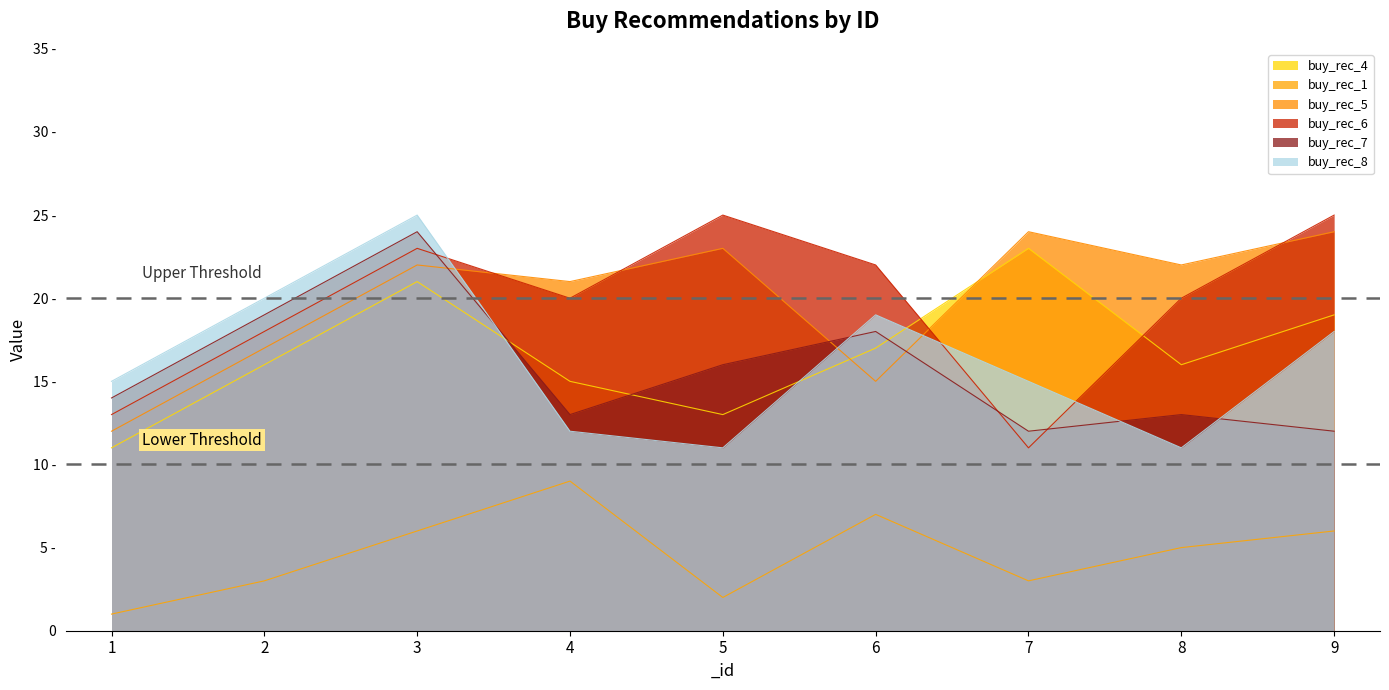

Read the buy_rec_5 value at 3, to the nearest 5.

20